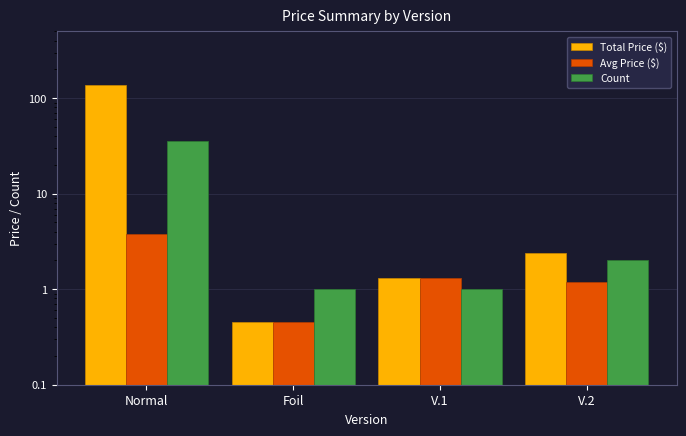

What is the value of the Count bar at the 1st from the left?

36.0